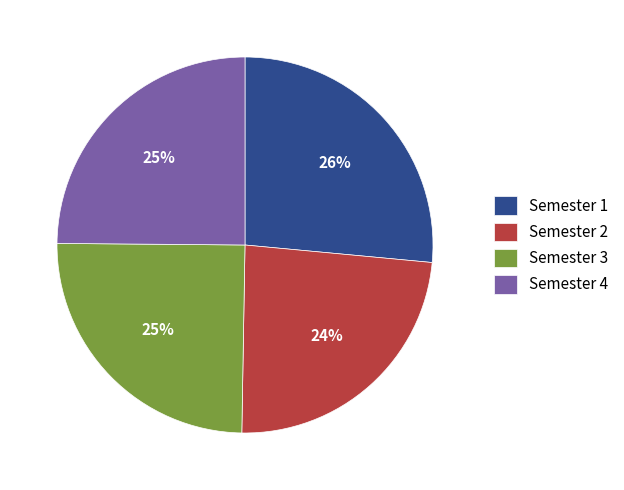

To the nearest percent, what portion does Semester 2 represent?

24%